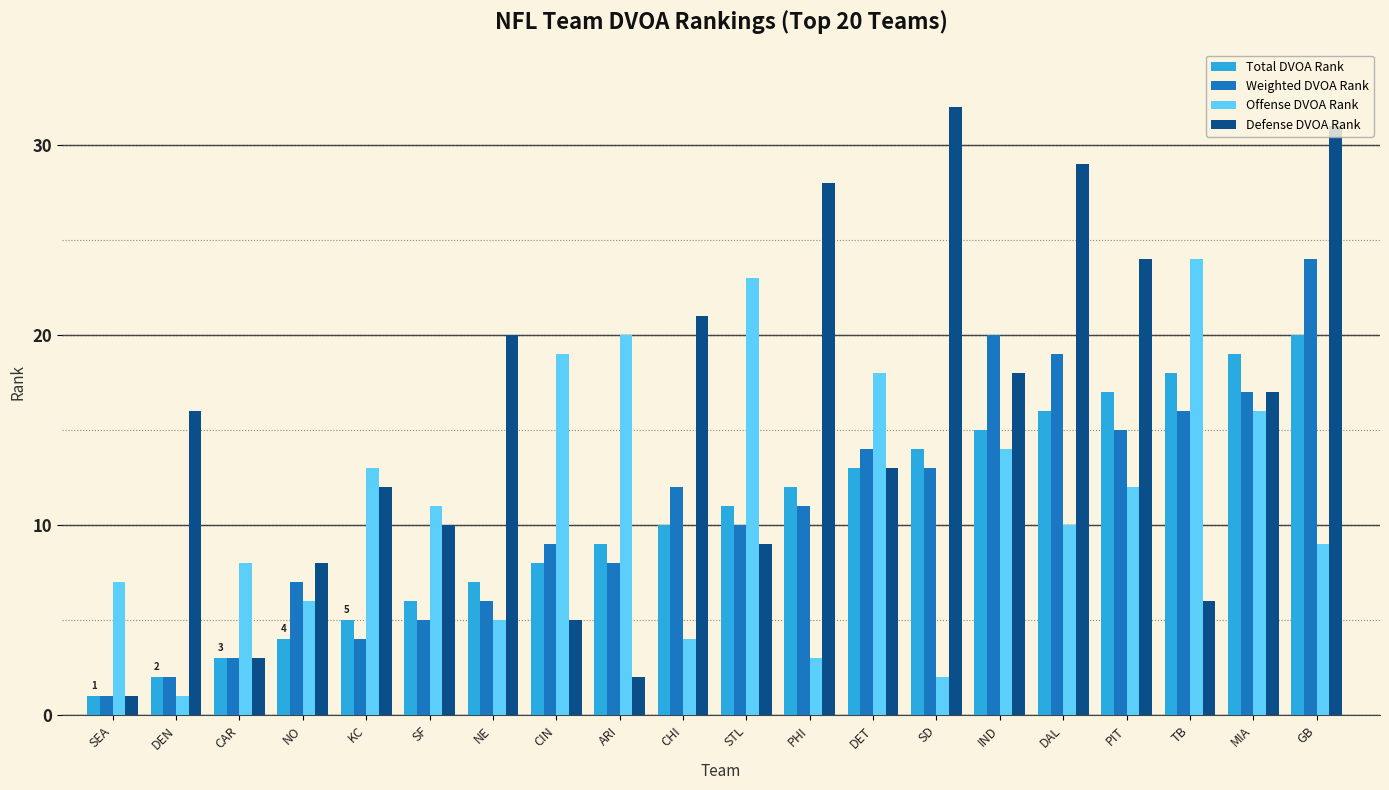

At which label is Offense DVOA Rank closest to 12?

PIT